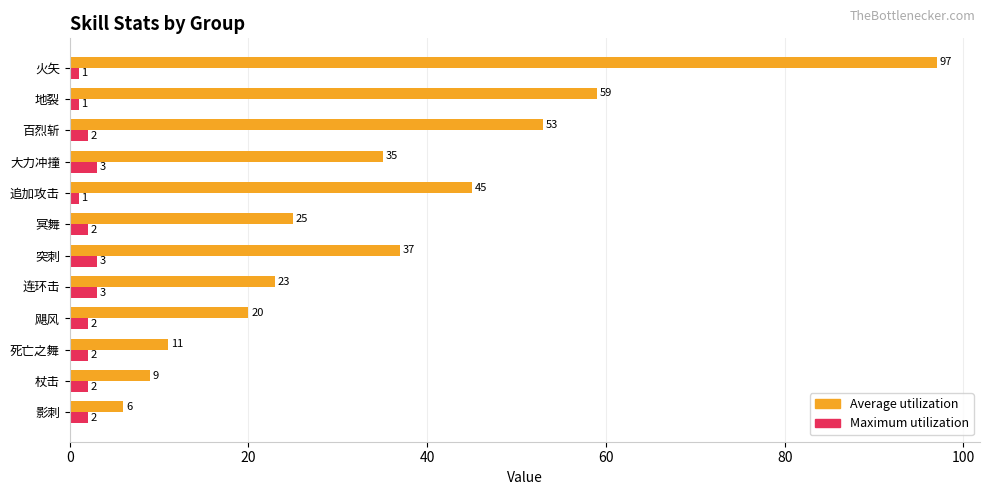

The value of Average utilization at 大力冲撞 is 35. True or false?

True